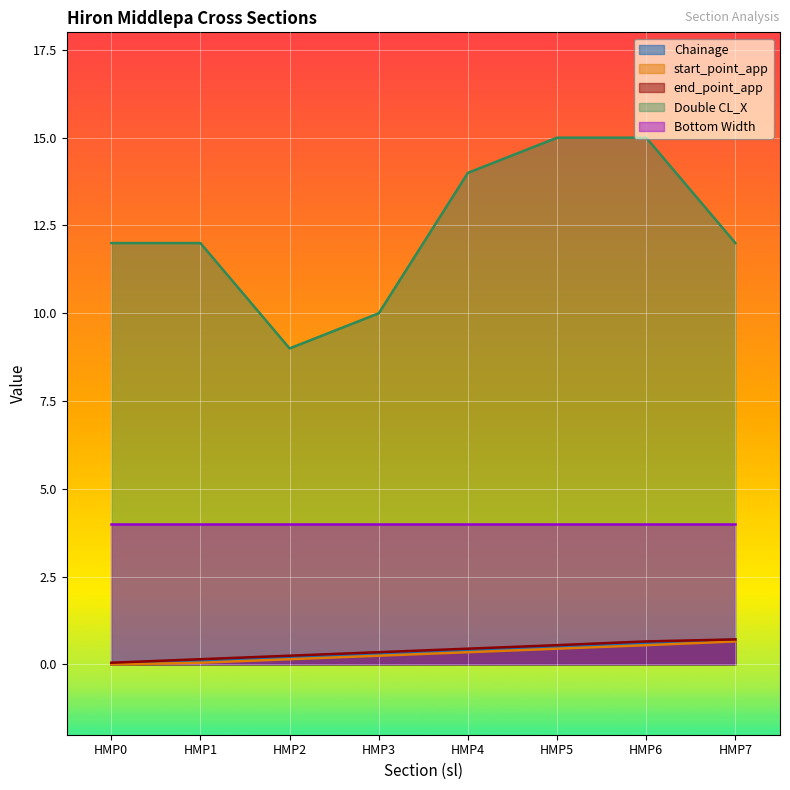

Which series changed the most between HMP6 and HMP7?

Double CL_X